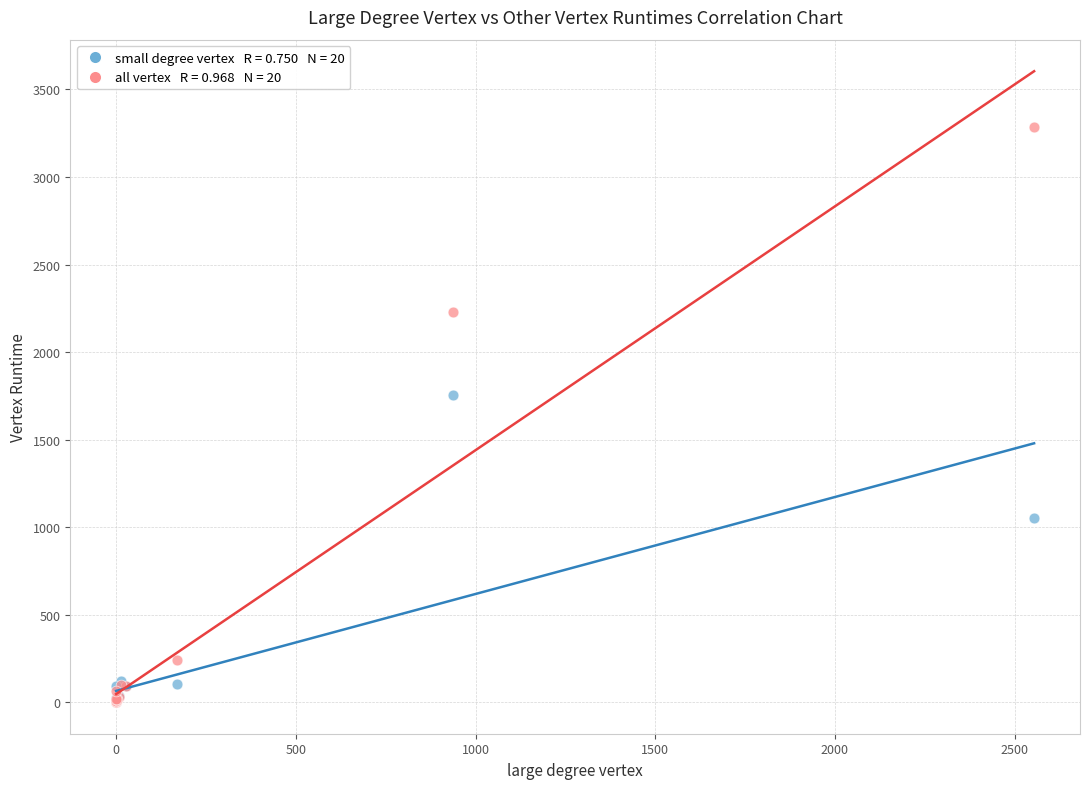

Across all series, what Y value is closest to 1643?

1756.6